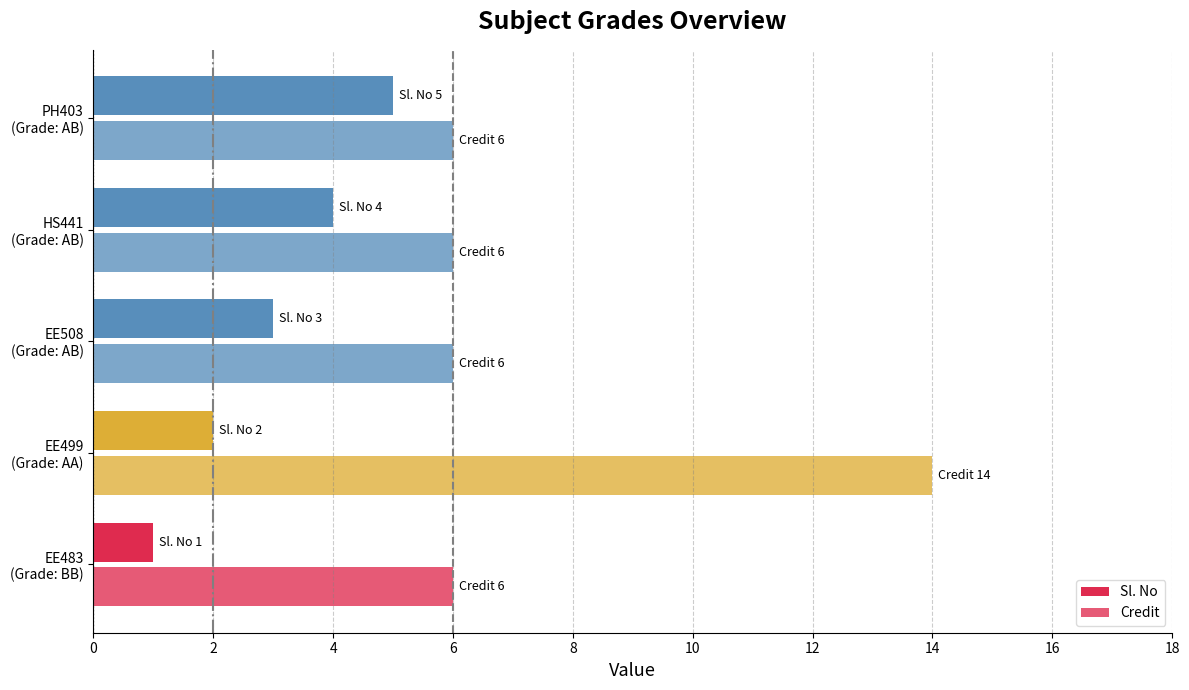

How many data points does each series have?

5